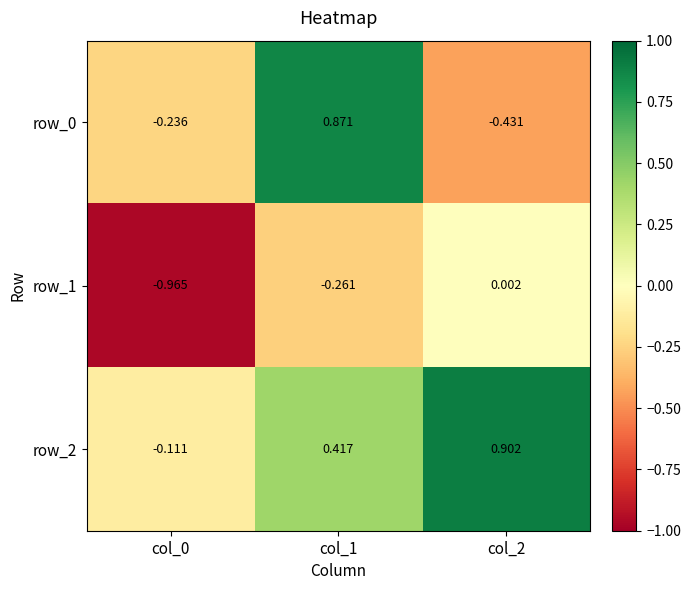

Is the value of row_1 at col_2 greater than the value of row_0 at col_0?

Yes